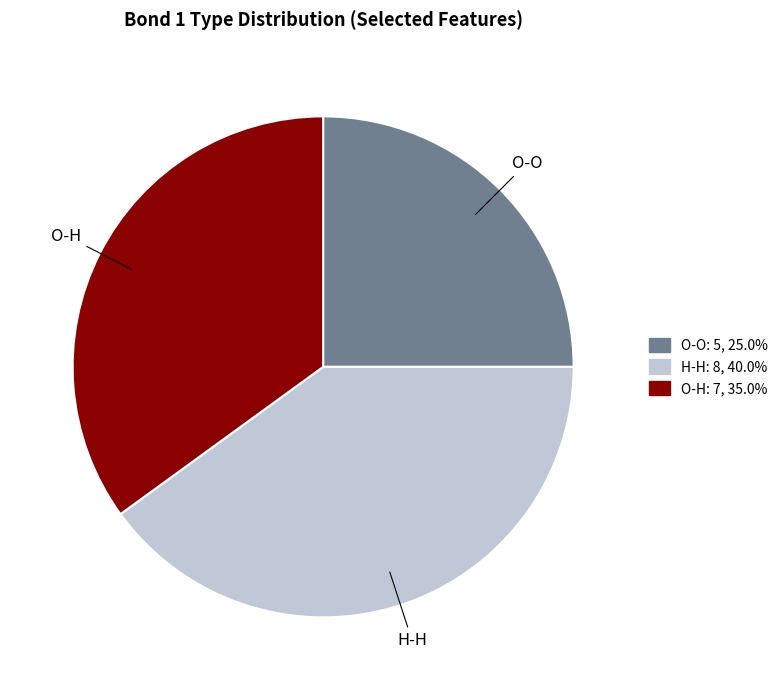

Is it true that O-H is 39% of the pie?

False